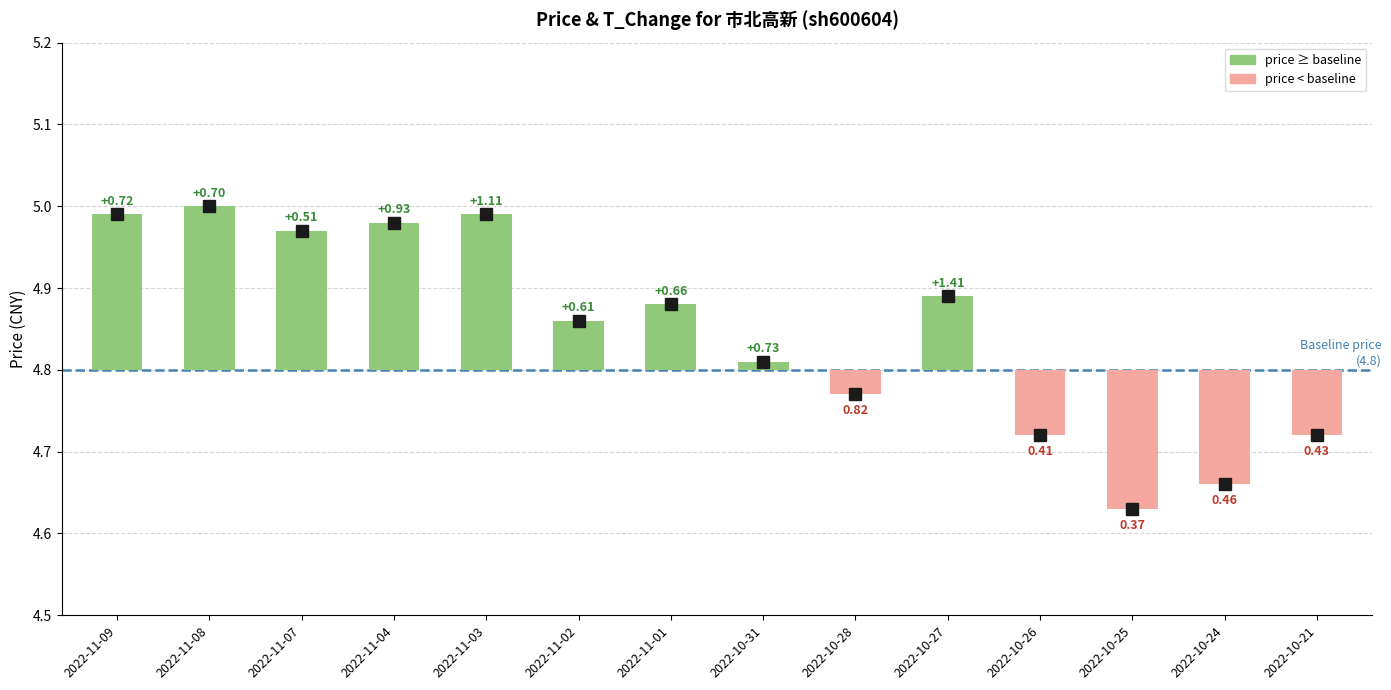

What is the greatest value displayed?

0.2